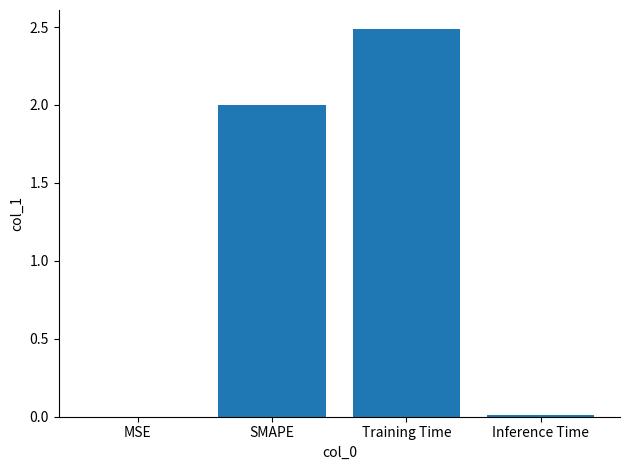

The chart shows a value of 2.0 at SMAPE. True or false?

True